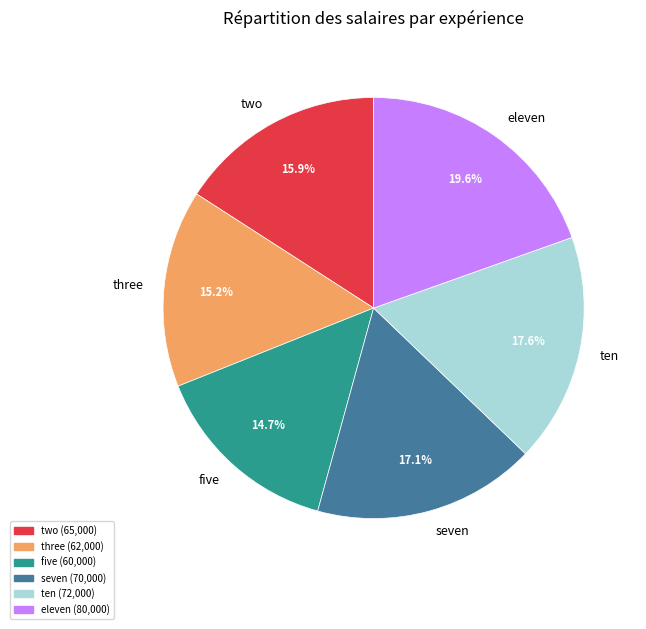

Approximately how many times larger is the value at eleven compared to seven?

1.1